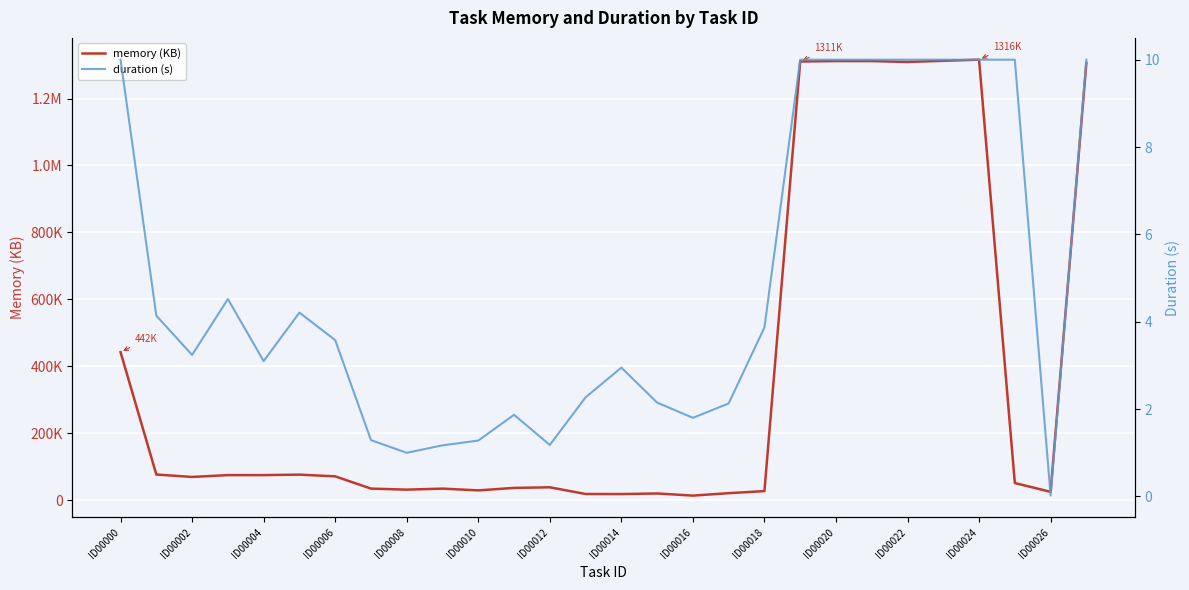

What position from the right is ID00022?

6